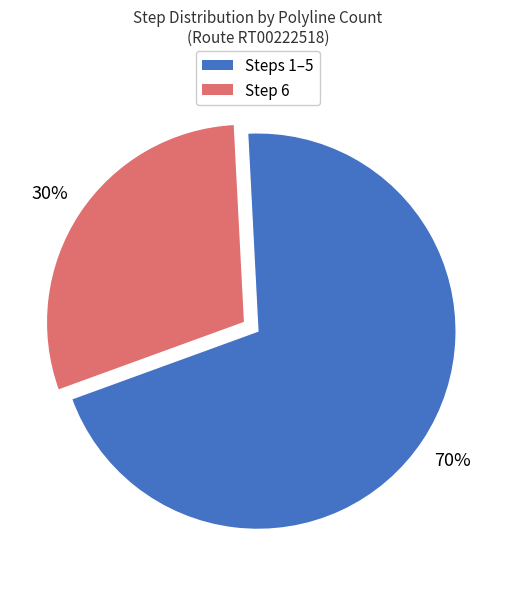

Is there any slice that represents more than half of the pie?

Yes